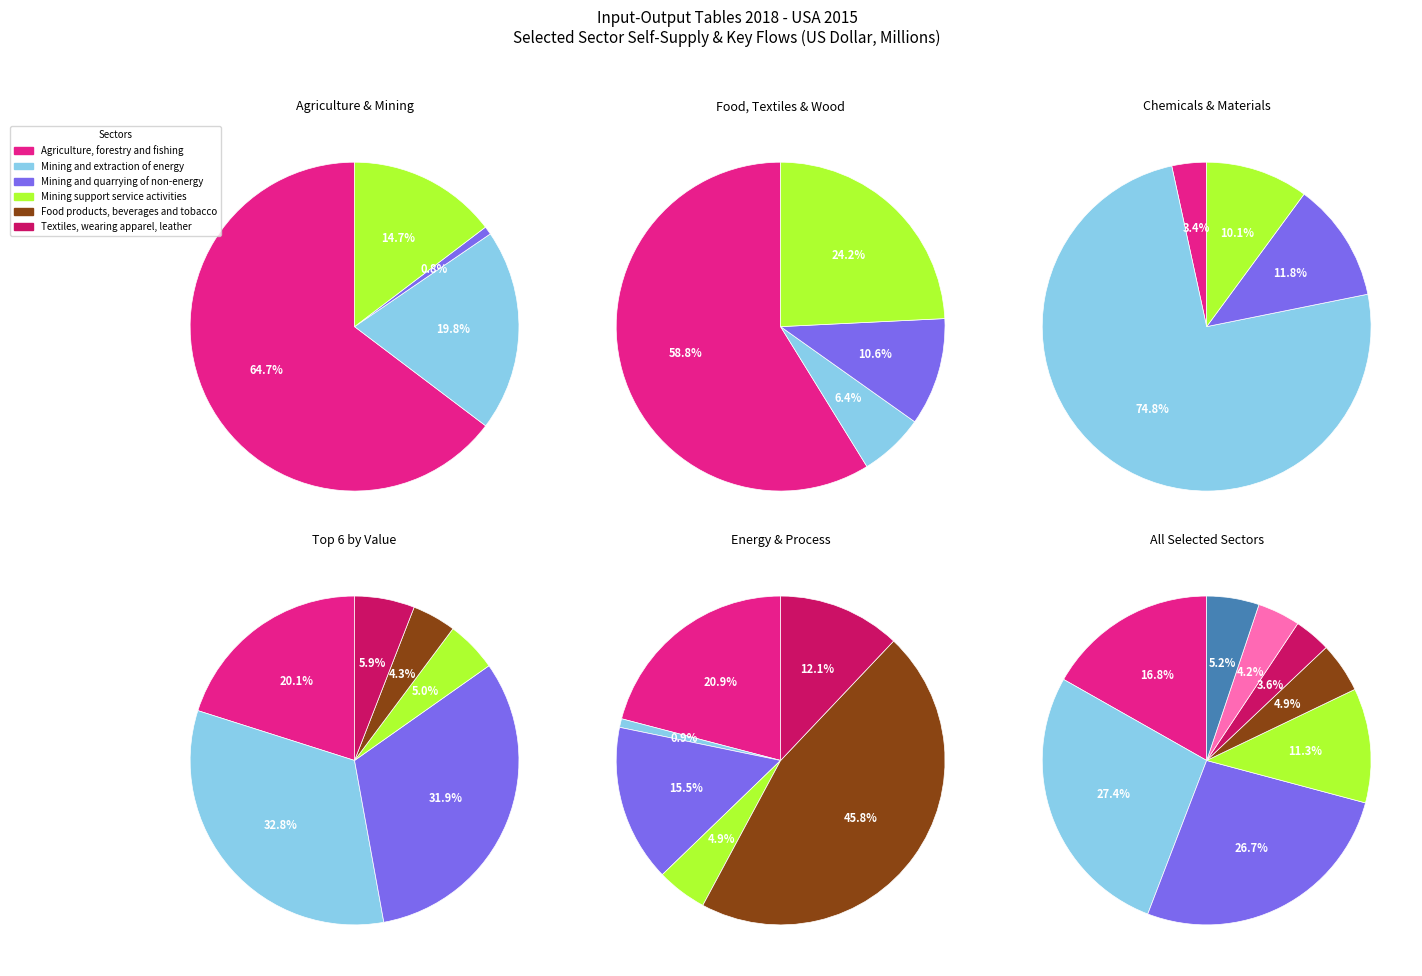

What is the change in value from Mining support service activities to Textiles, wearing apparel, leather?

-3332.0